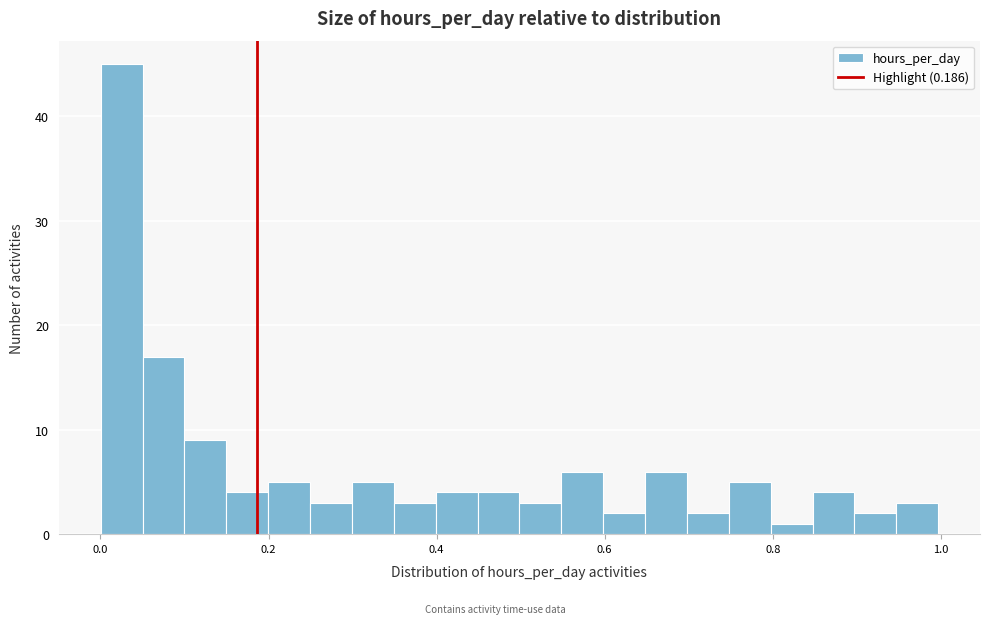

Read against the x-axis, roughly where is the centre of the tallest bar?

0.02